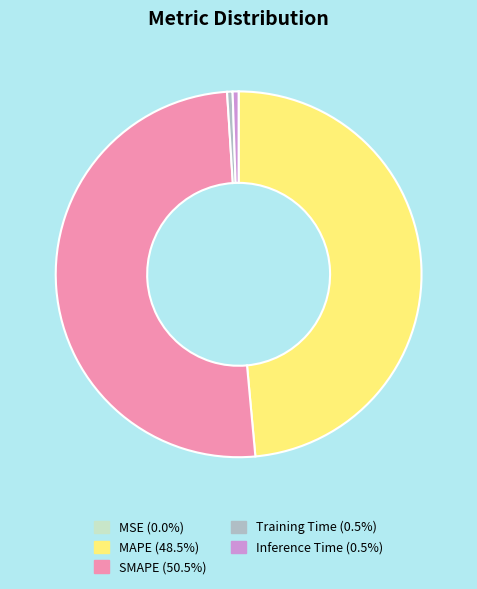

Is the sum of Training Time (0.5%) and Inference Time (0.5%) greater than half?

No